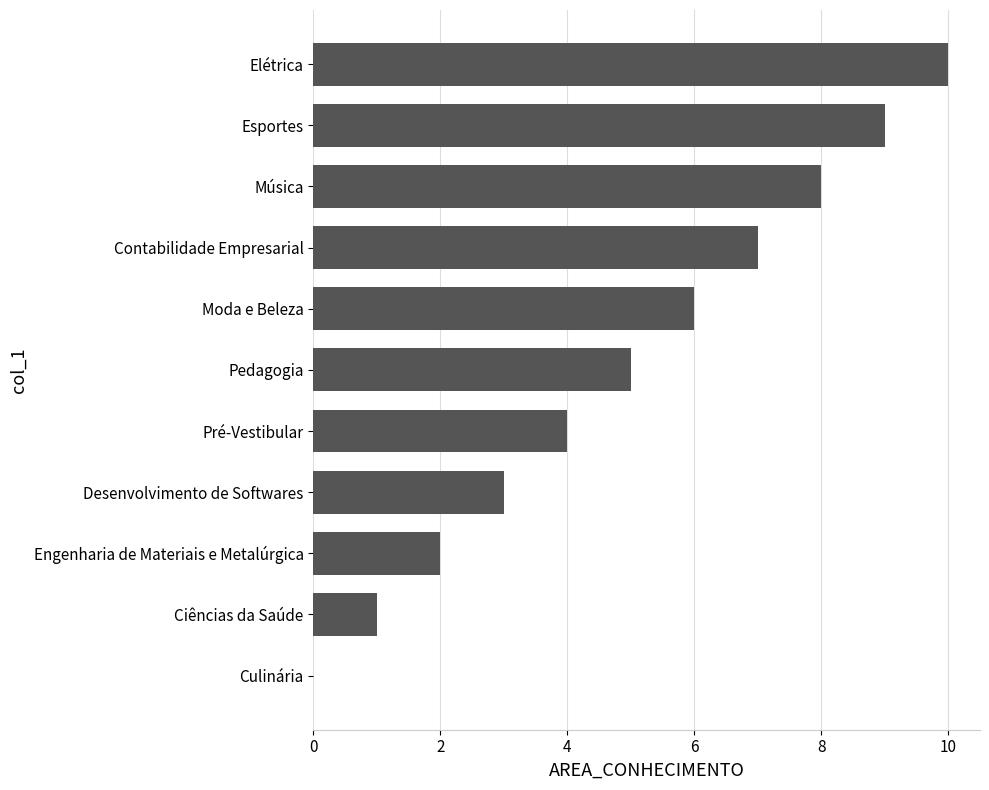

What is the sum of all values?

55